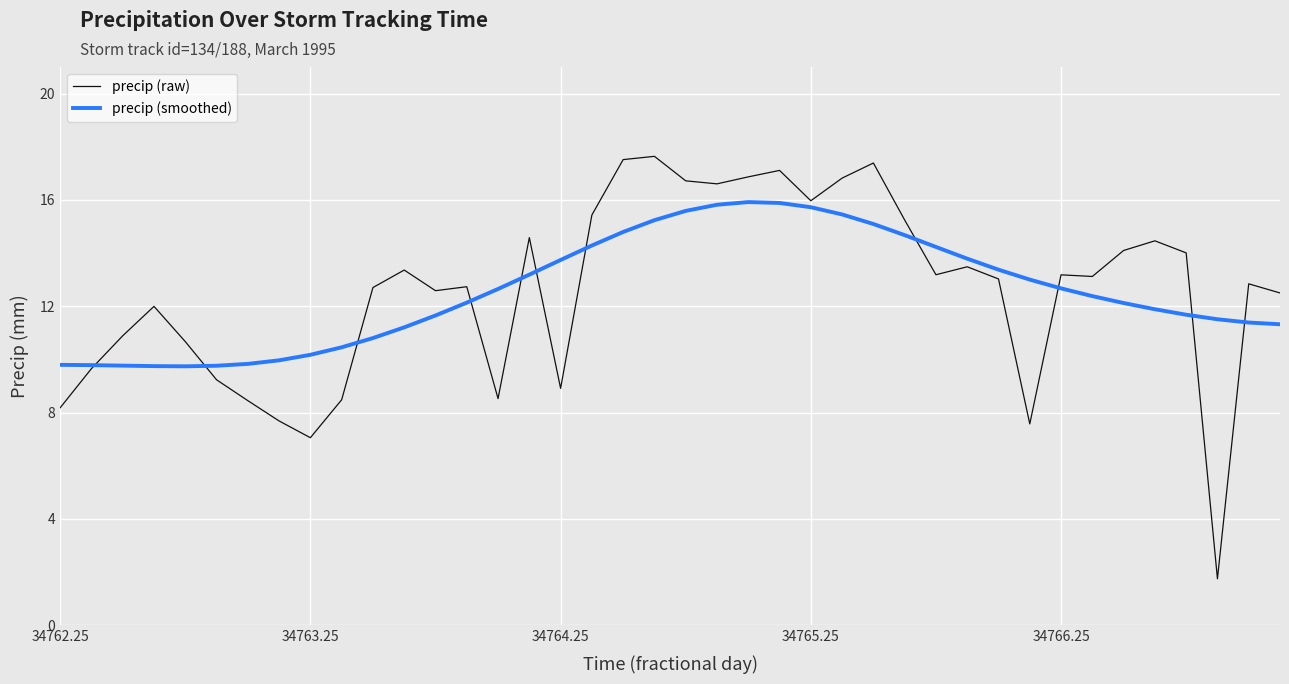

Rank the series by their maximum value, from highest to lowest.

precip (raw), precip (smoothed)